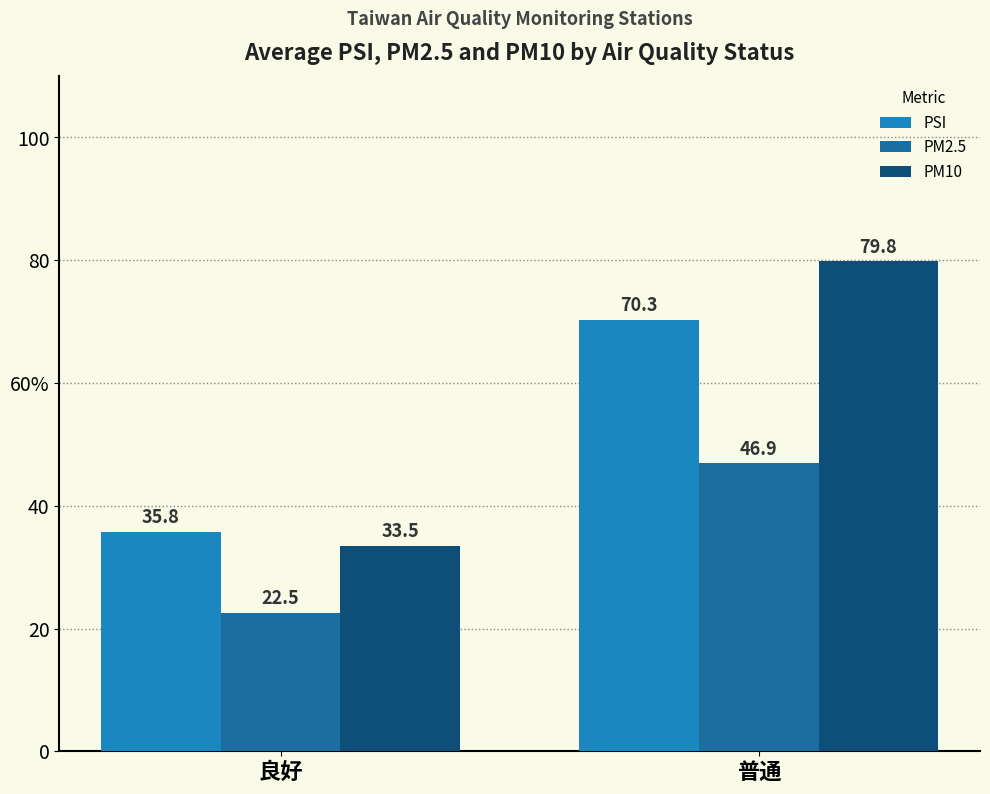

Are the bars grouped side by side (vs. stacked)?

Yes